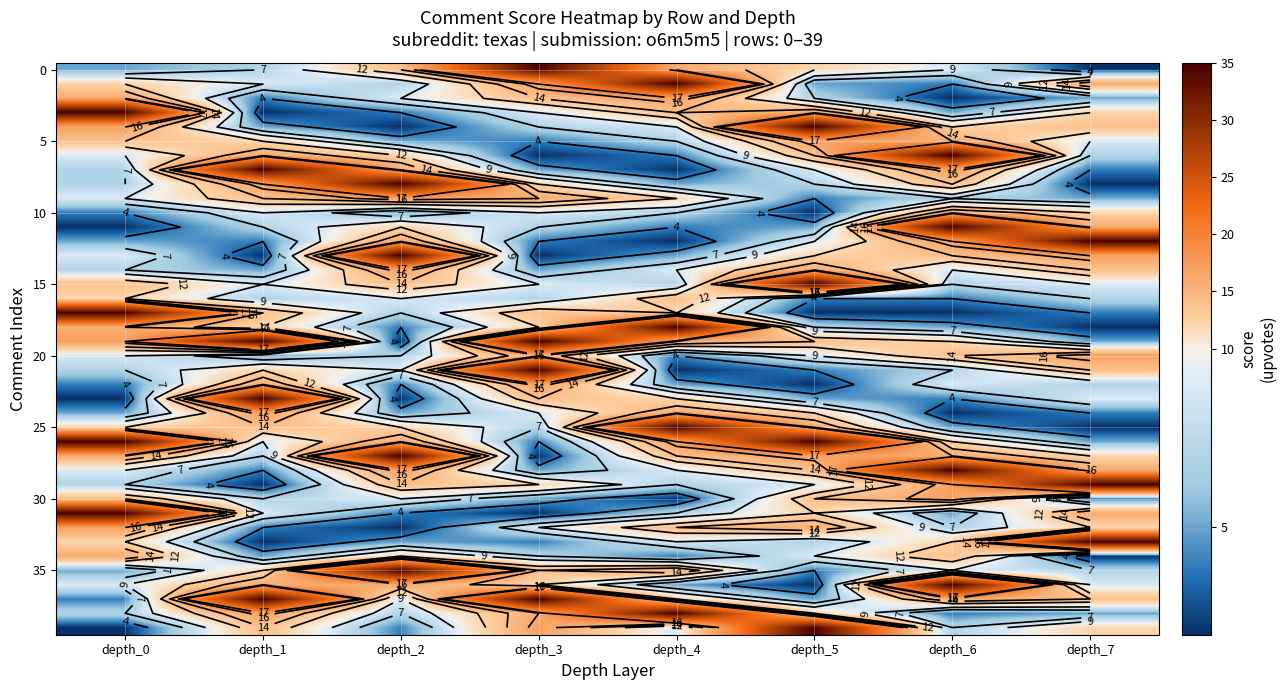

Where does the 25 series first go above 12?

depth_1